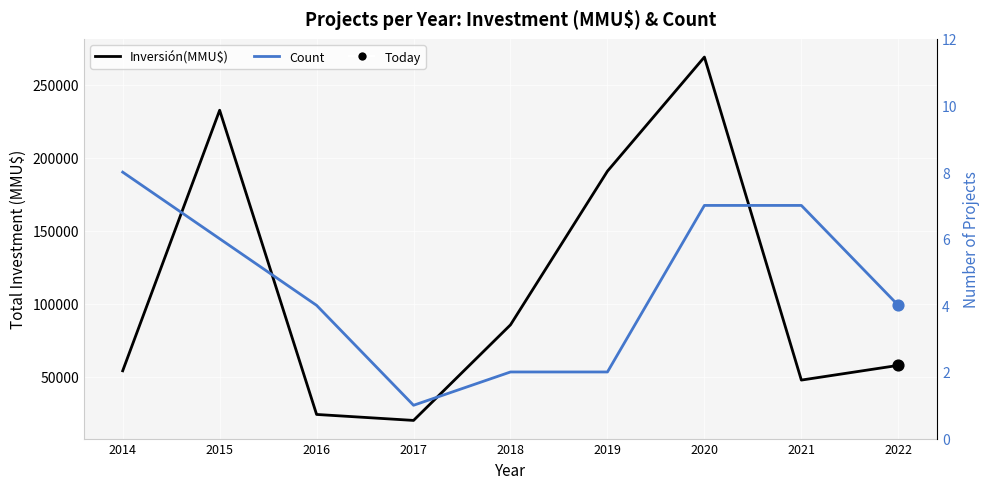

At how many categories does at least one series exceed 111404?

3